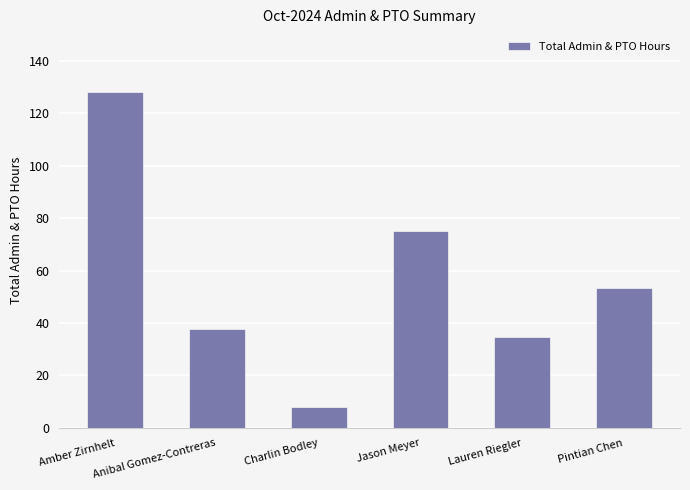

What is the approximate value at Pintian Chen?

53.5